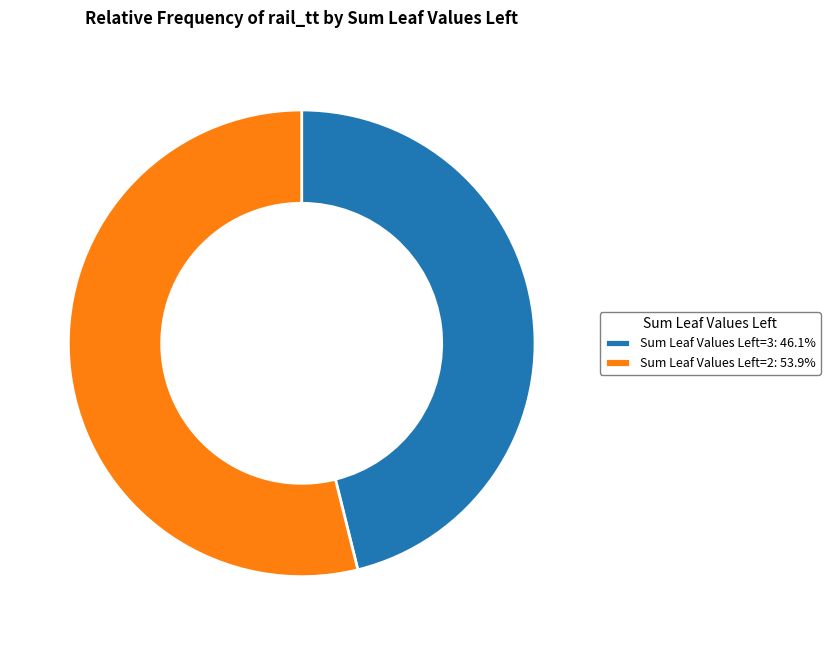

Does any single category account for the majority?

Yes